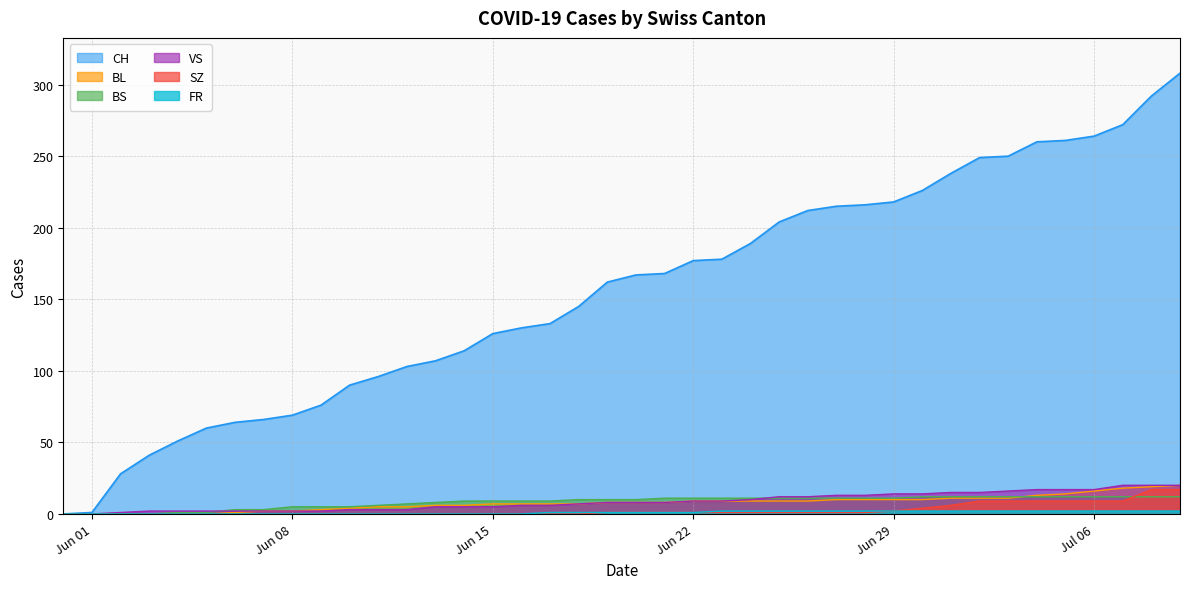

True or false: VS has more than 2 points higher than both neighbors.

False